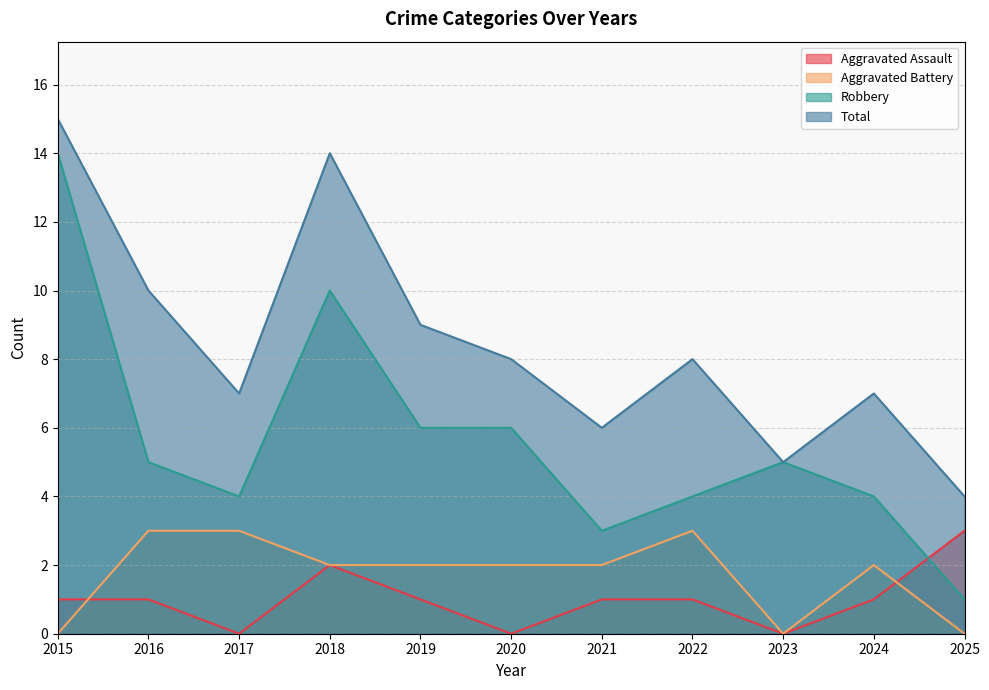

Is the value of Aggravated Battery at 2023 greater than the value of Total at 2025?

No